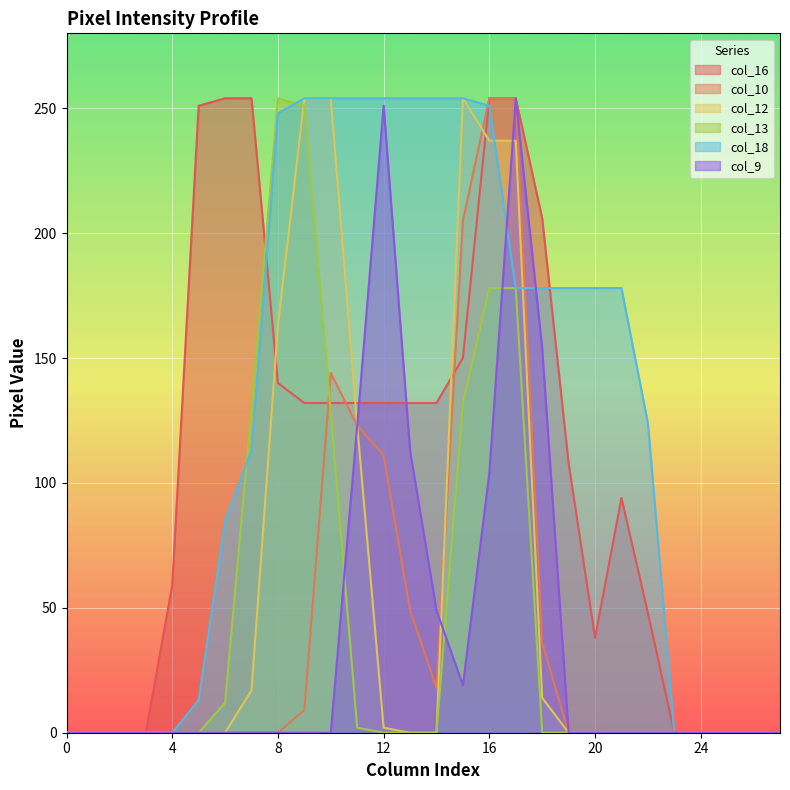

What is the difference between the maximum and minimum values in the col_16 series?

254